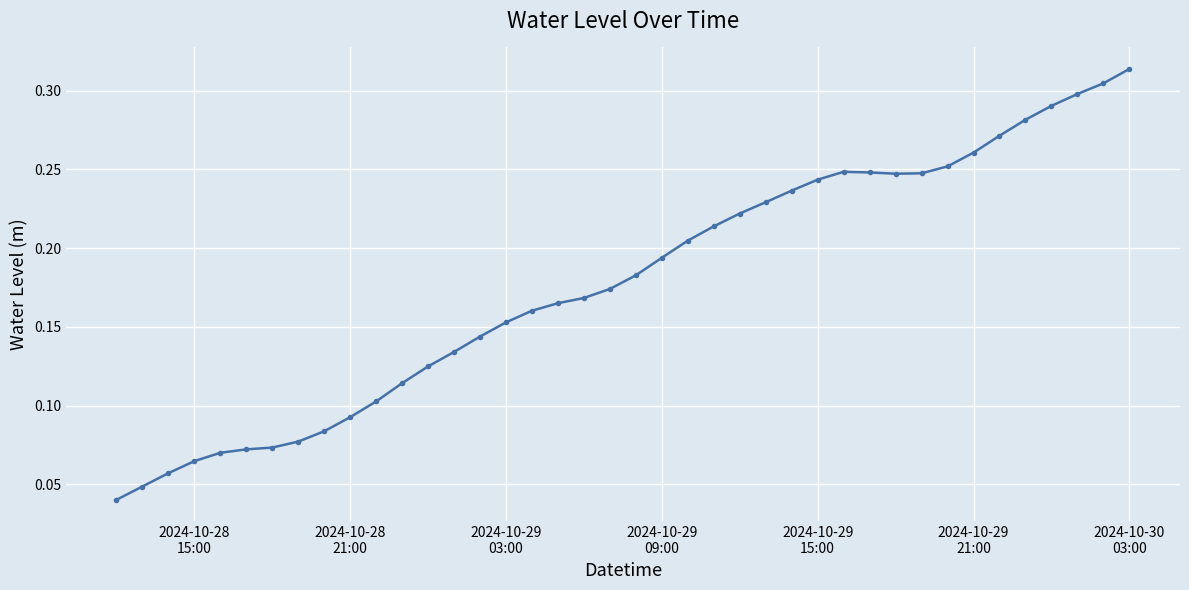

What is the sum of all values?

7.1